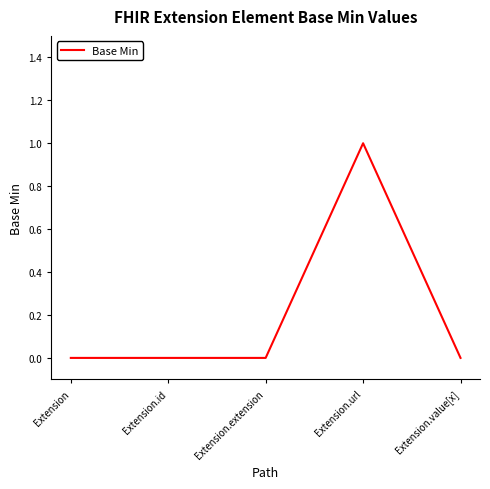

Does the chart have visible grid lines?

No